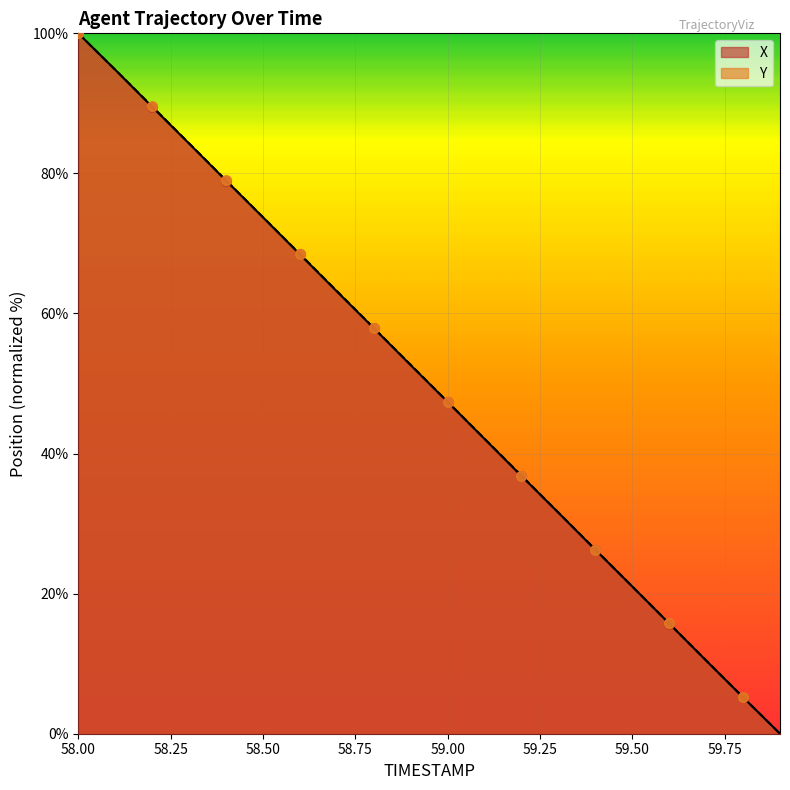

Which series reaches the maximum Y coordinate?

X